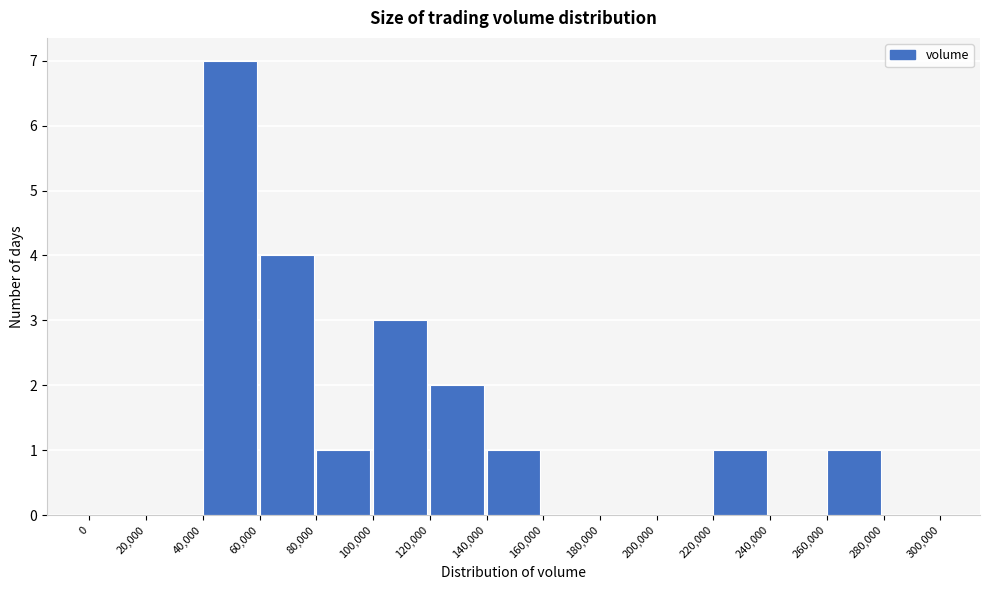

Reading left to right, transcribe this chart: for each bar, give the range it covers on the x-axis and its height. The values are not printed on the chart, so give them approximately, as read against the axis.

0 to 20,000: 0
20,000 to 40,000: 0
40,000 to 60,000: 7
60,000 to 80,000: 4
80,000 to 100,000: 1
100,000 to 120,000: 3
120,000 to 140,000: 2
140,000 to 160,000: 1
160,000 to 180,000: 0
180,000 to 200,000: 0
200,000 to 220,000: 0
220,000 to 240,000: 1
240,000 to 260,000: 0
260,000 to 280,000: 1
280,000 to 300,000: 0